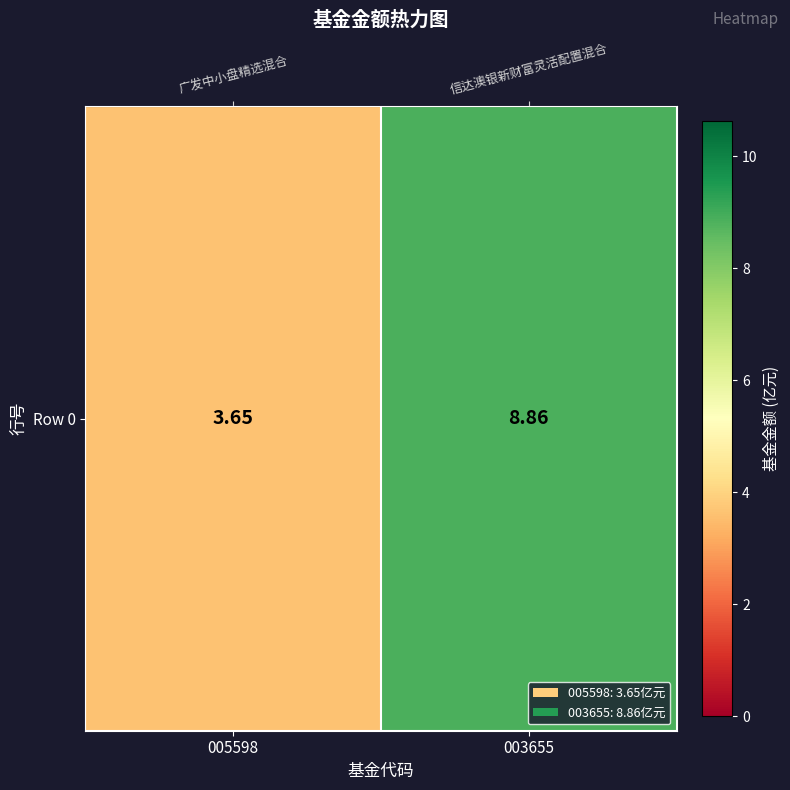

Count the number of data series in this chart.

1